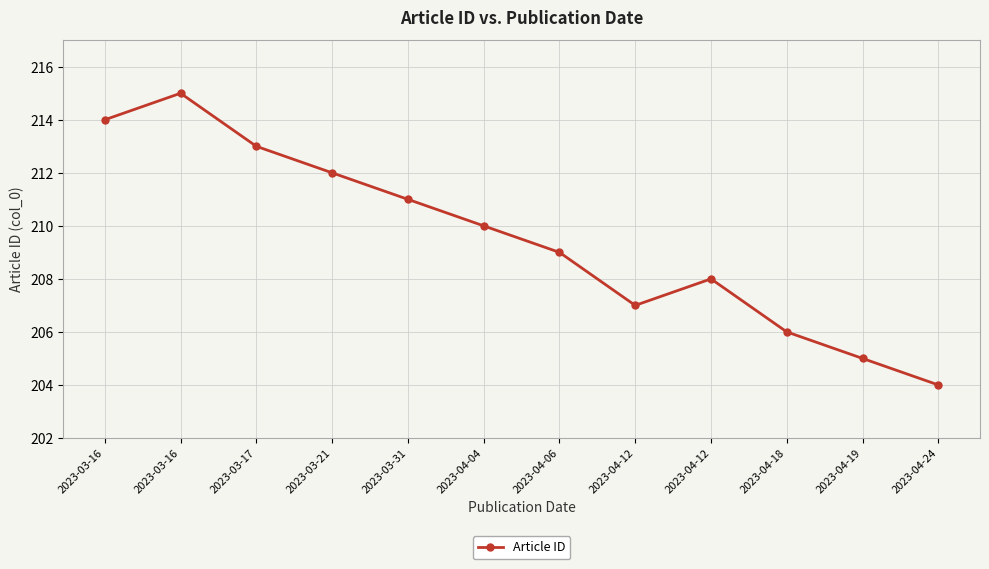

How many interior local peaks (higher than both neighbors) does the data have?

2